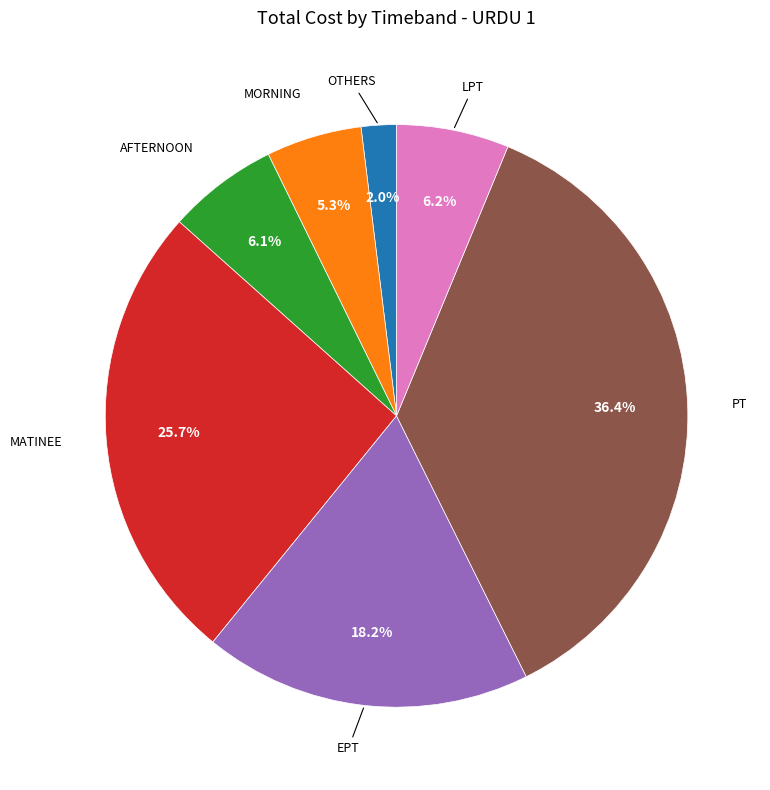

To the nearest percent, what is the average slice percentage?

14%